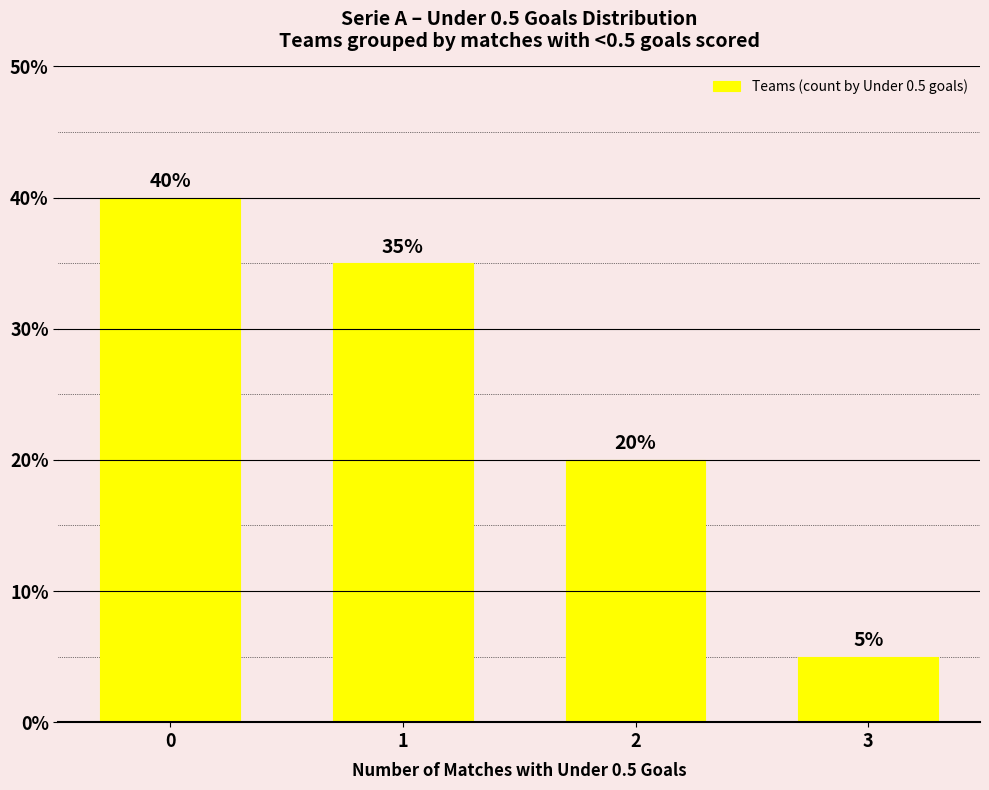

What is the value of the 1st bar from the left?

0.4